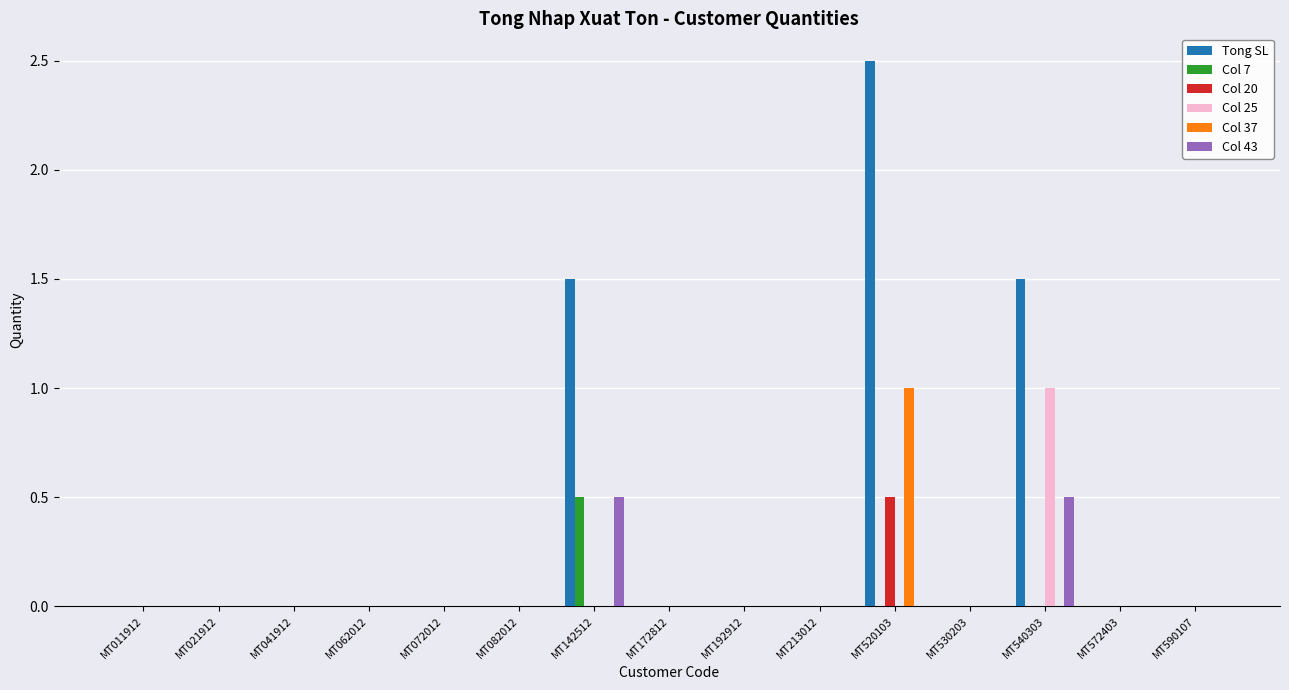

The Col 37 series shows 0.4 at MT590107. True or false?

False